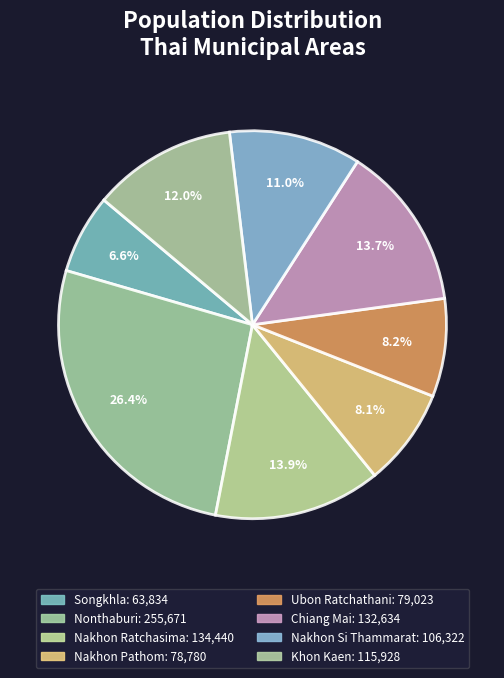

How many segments does this pie chart have?

8